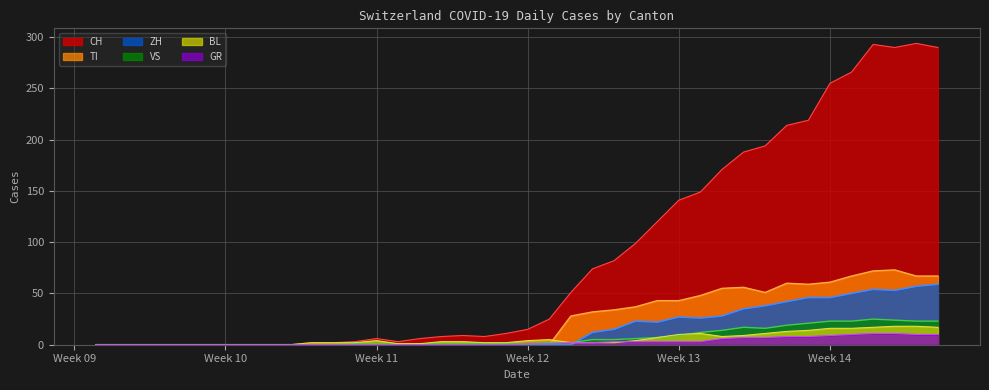

How many interior local peaks does the TI series have?

3